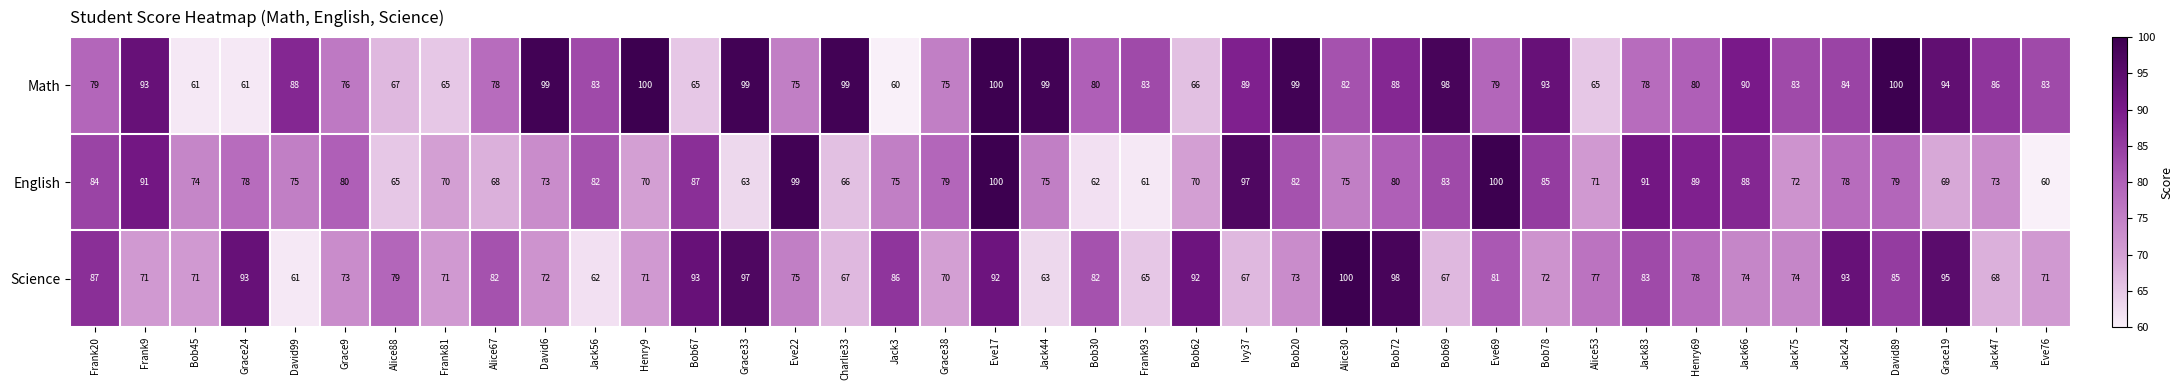

How many data points in English are less than 78?

20